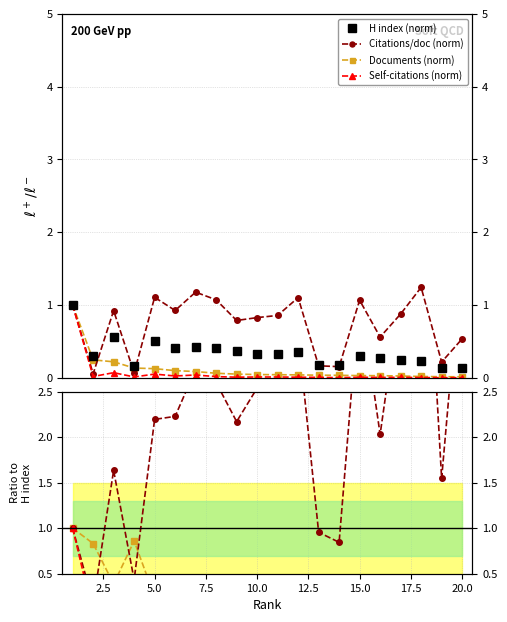

True or false: Self-citations and Documents intersect in this chart.

False